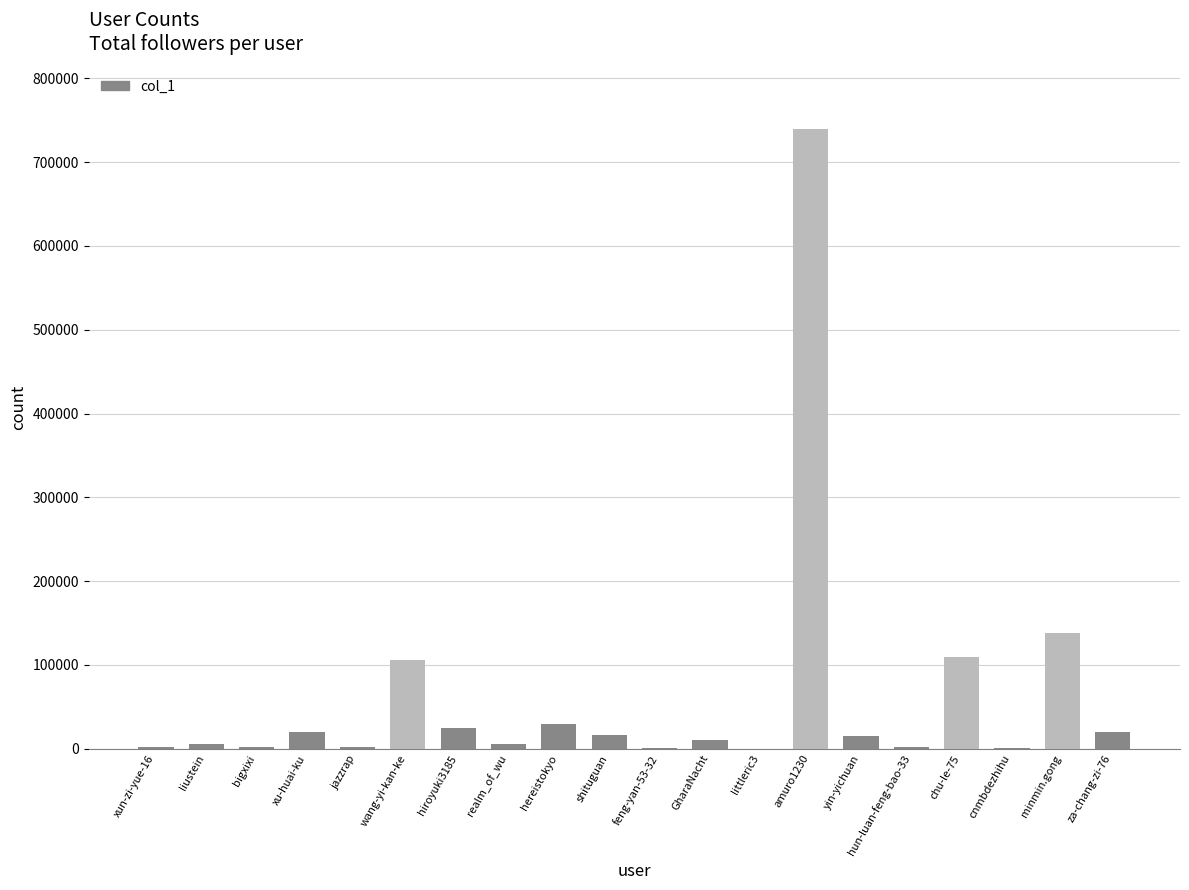

The value at xu-huai-ku is 20548. True or false?

True